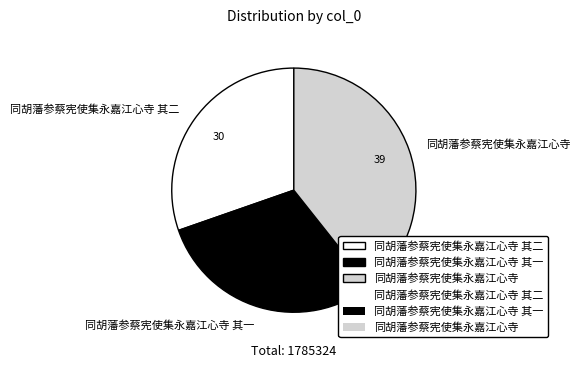

Do 同胡藩参蔡宪使集永嘉江心寺 其二 and 同胡藩参蔡宪使集永嘉江心寺 together represent more than half of the pie?

Yes